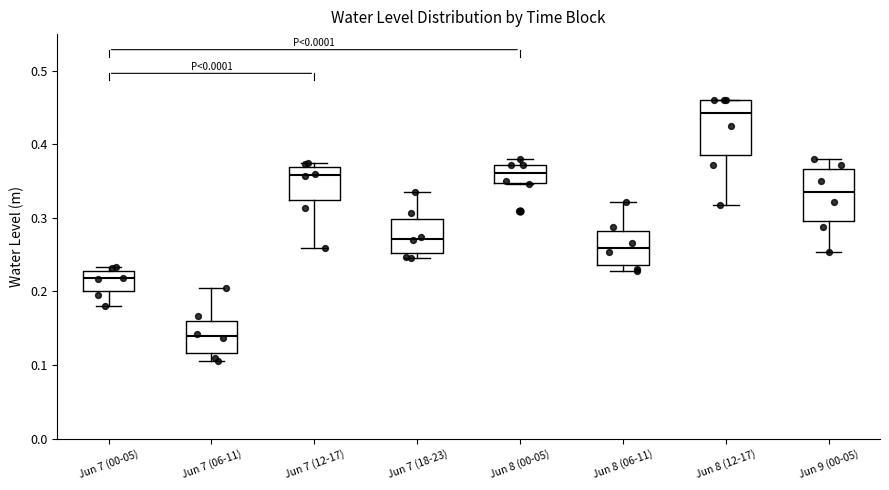

Reading left to right, transcribe this box plot: for each box, give where its median line is, the range the box spans, and where its two whiskers end, as read against the y-axis. The values are not printed on the chart, so give them approximately, as read against the axis.

Jun 7 (00-05): median 0.22, box 0.20 to 0.23, whiskers 0.18 to 0.23 (just above the box's upper edge)
Jun 7 (06-11): median 0.14, box 0.12 to 0.16, whiskers 0.11 to 0.21
Jun 7 (12-17): median 0.36, box 0.32 to 0.37, whiskers 0.26 to 0.37 (just above the box's upper edge)
Jun 7 (18-23): median 0.27, box 0.25 to 0.30, whiskers 0.25 (just below the box's lower edge) to 0.34
Jun 8 (00-05): median 0.36, box 0.35 to 0.37, whiskers 0.35 to 0.38
Jun 8 (06-11): median 0.26, box 0.24 to 0.28, whiskers 0.23 to 0.32
Jun 8 (12-17): median 0.44, box 0.39 to 0.46, whiskers 0.32 to 0.46
Jun 9 (00-05): median 0.34, box 0.30 to 0.37, whiskers 0.25 to 0.38